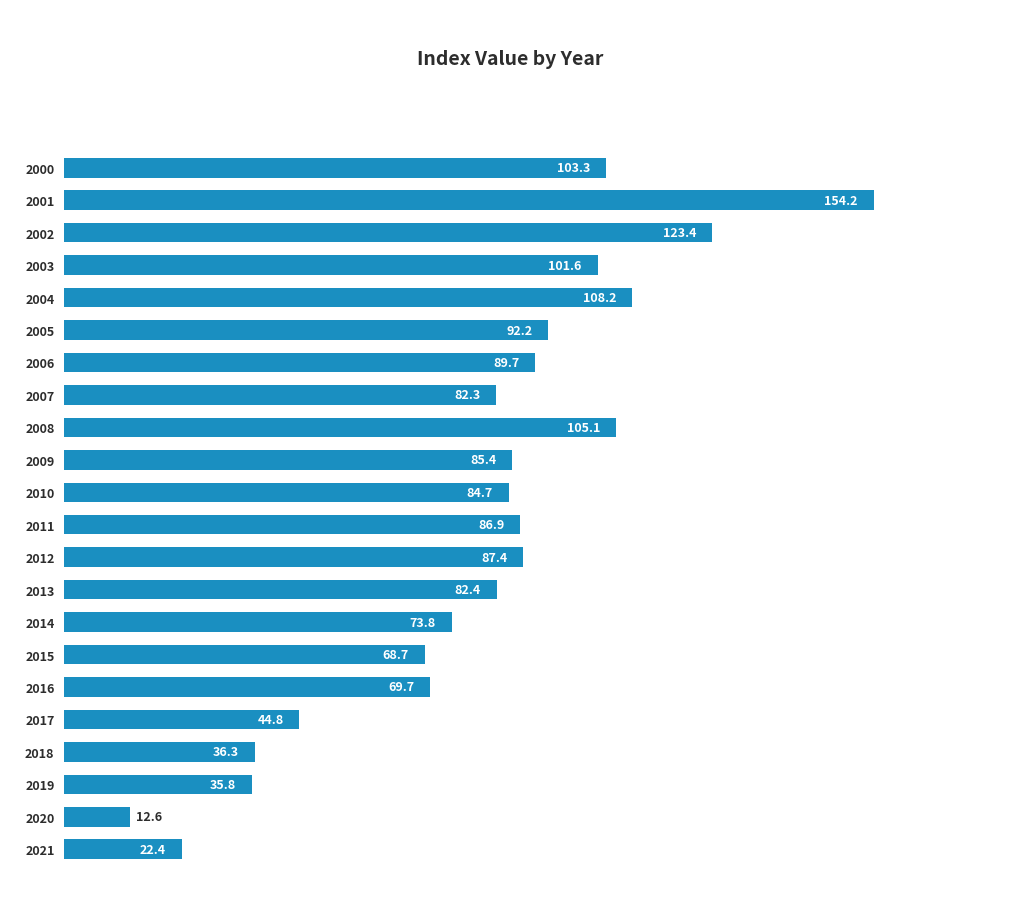

How many data points does each series have?

22